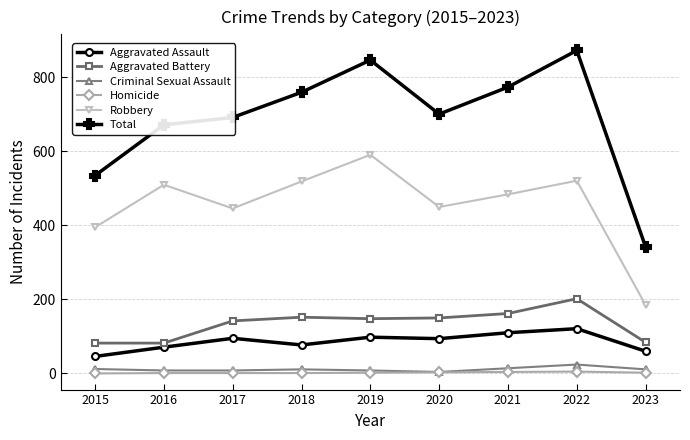

Where does the Criminal Sexual Assault series first go above 11?

2015